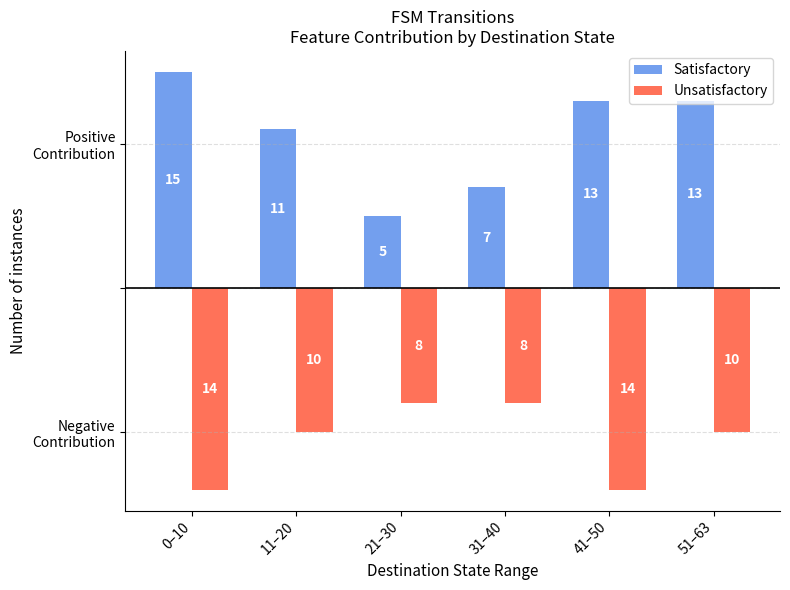

Where does the Satisfactory series first go above 13?

0–10